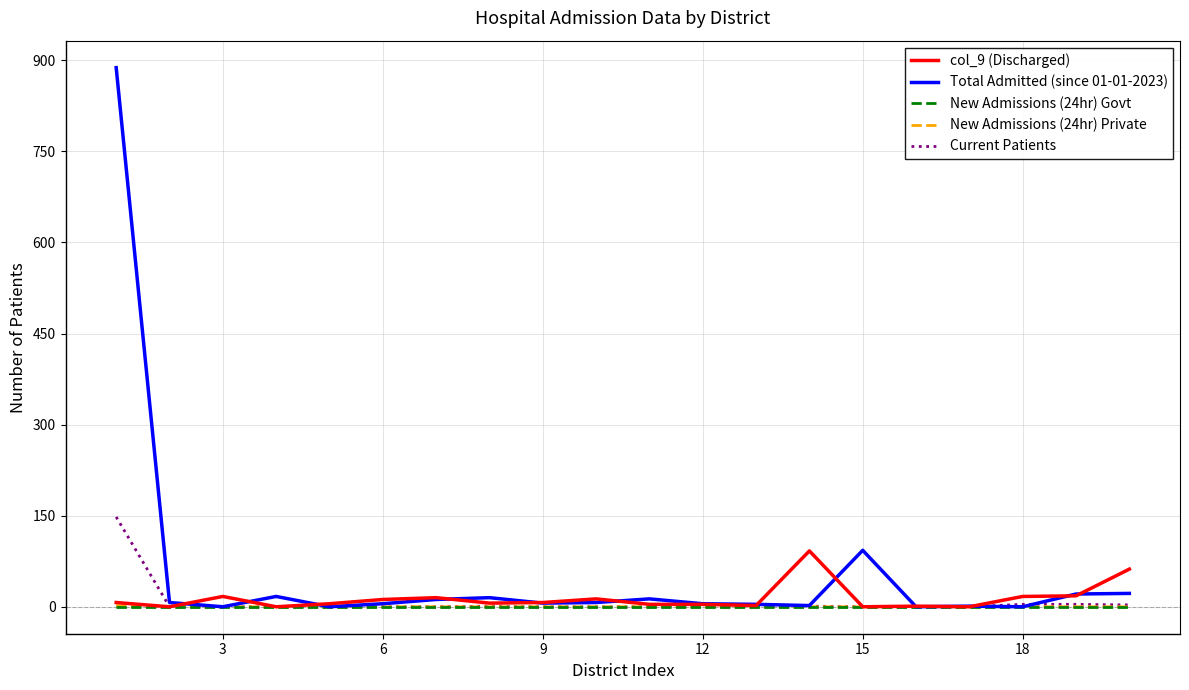

After their last crossing, which series has the higher values: Total Admitted (since 01-01-2023) or Current Patients?

Total Admitted (since 01-01-2023)